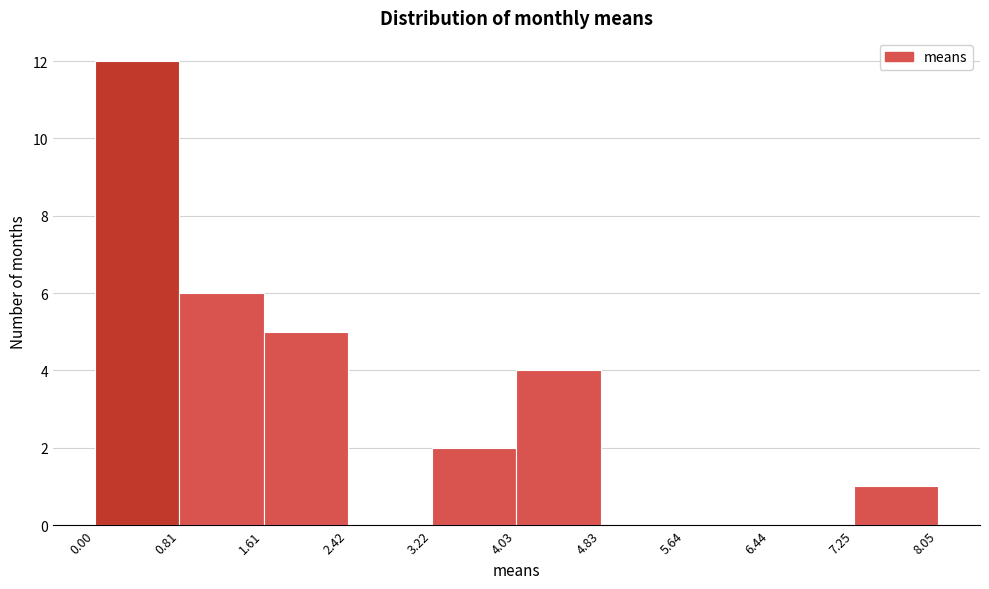

Reading left to right, list every bar in this chart as the range it spans on the x-axis followed by its height. The values are not printed on the chart, so give them approximately, as read against the axis.

0.00 to 0.81: 12
0.81 to 1.61: 6
1.61 to 2.42: 5
2.42 to 3.22: 0
3.22 to 4.03: 2
4.03 to 4.83: 4
4.83 to 5.64: 0
5.64 to 6.44: 0
6.44 to 7.25: 0
7.25 to 8.05: 1